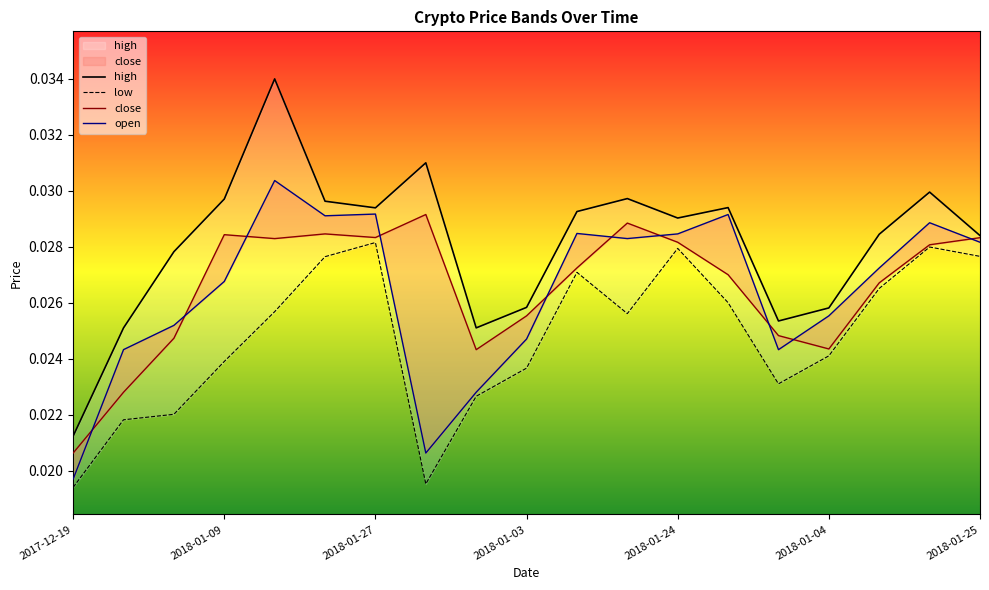

Between 2017-12-26 and 2018-01-03, which series saw the biggest shift?

close